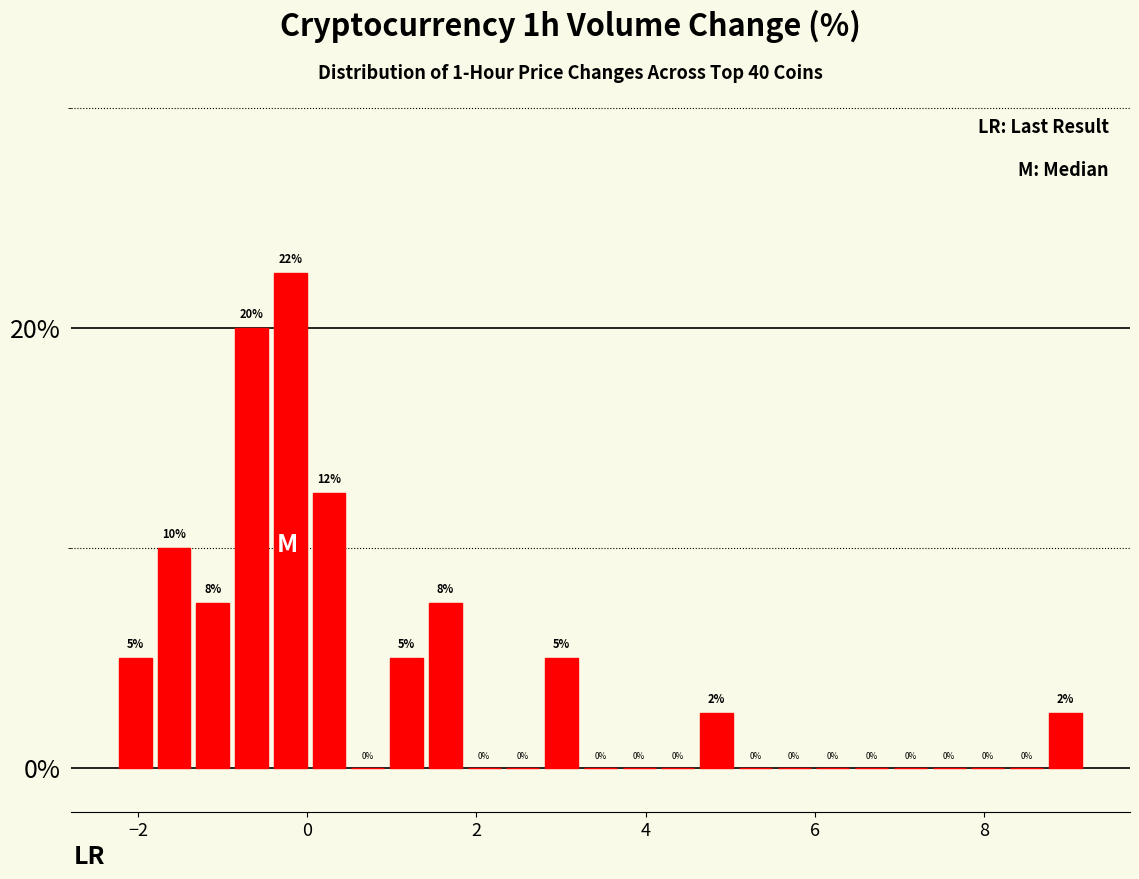

Read against the x-axis, roughly where is the centre of the tallest bar?

-0.2